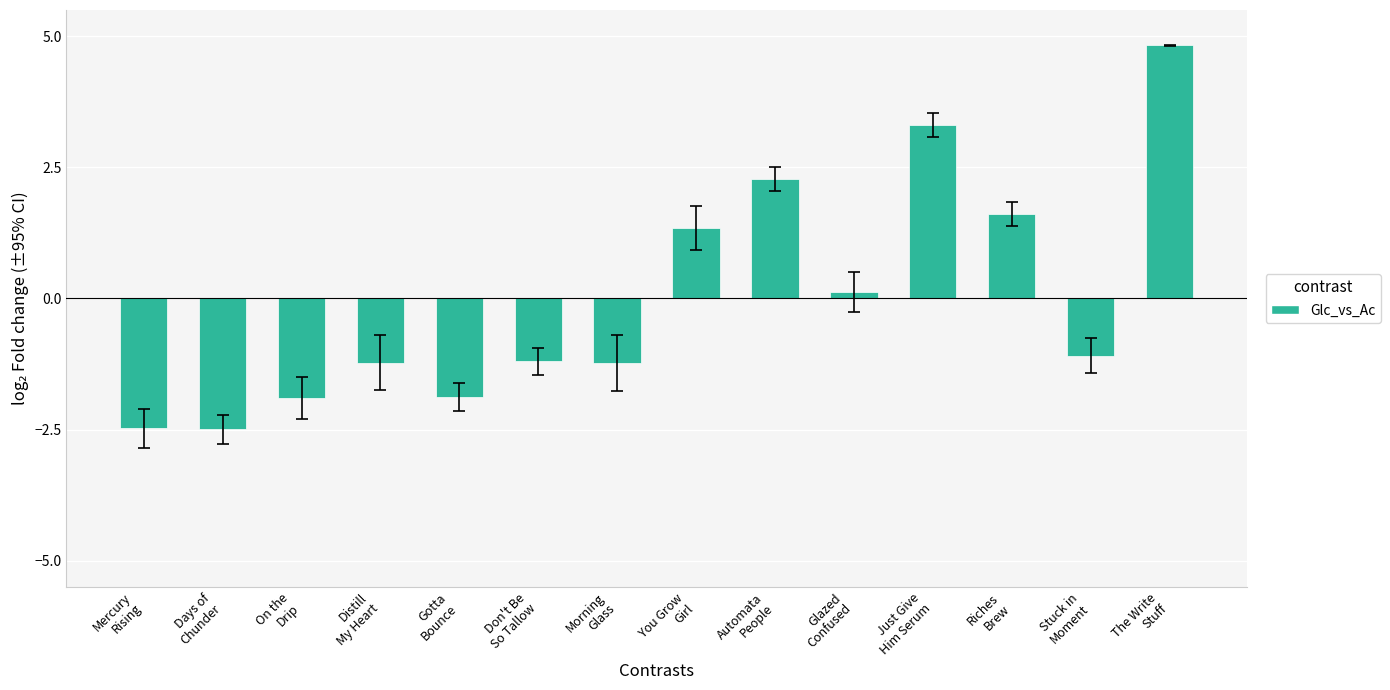

What is the label of the 7th bar from the left?

Morning
Glass